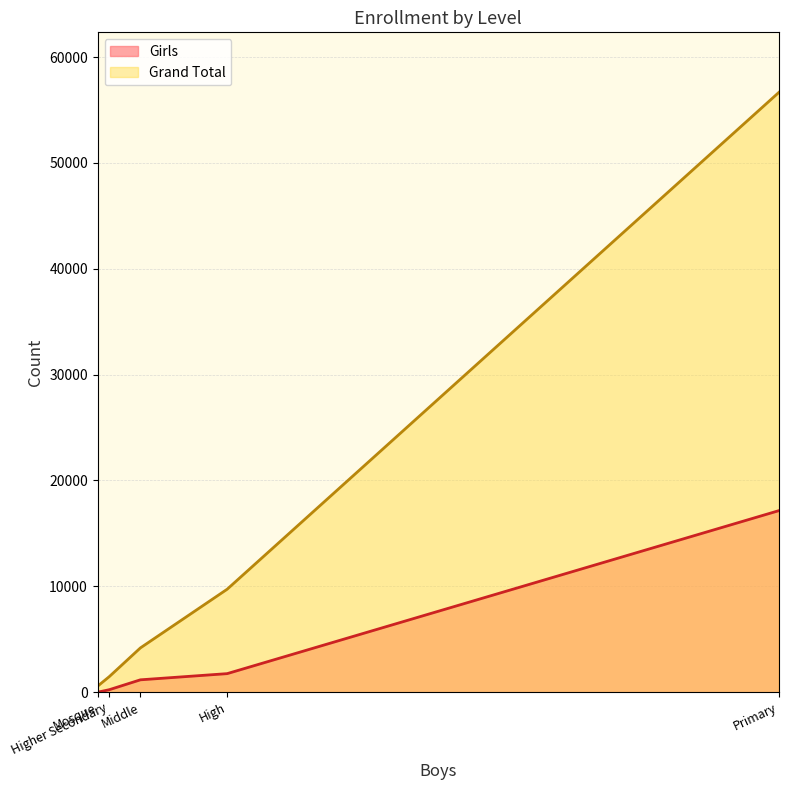

The value at Primary is 17152. True or false?

True